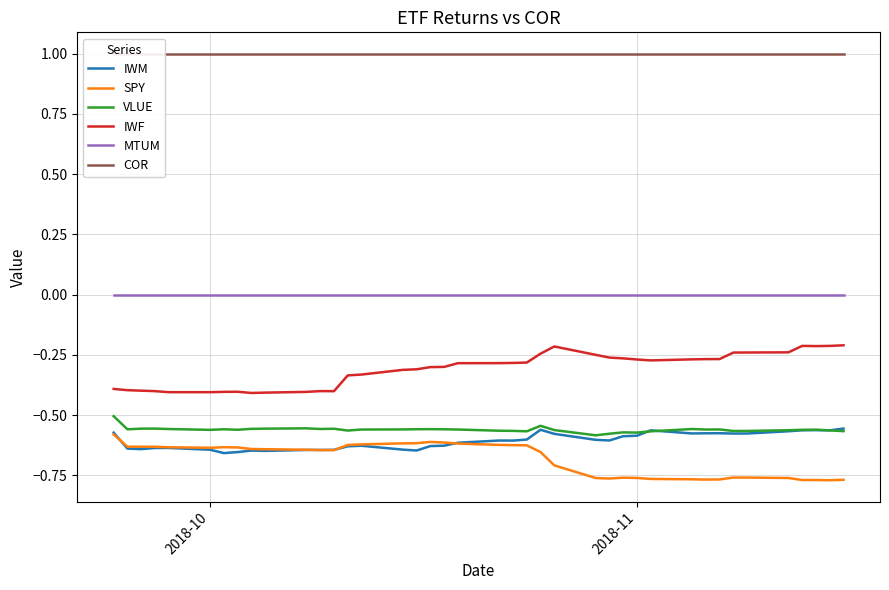

True or false: MTUM and IWM intersect in this chart.

False